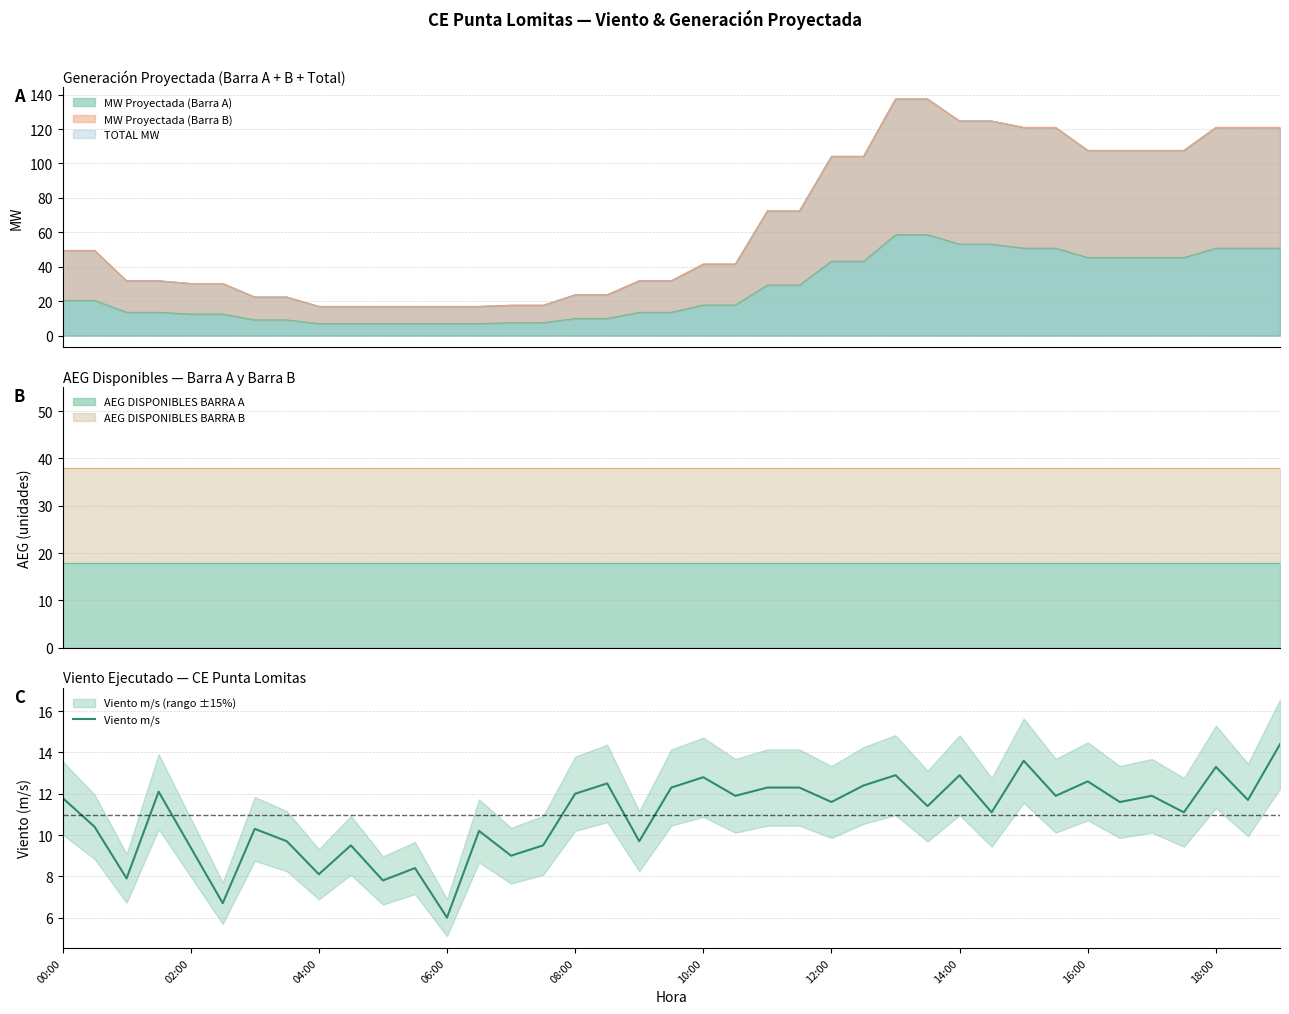

How many interior local peaks (higher than both neighbors) does the data have?

13